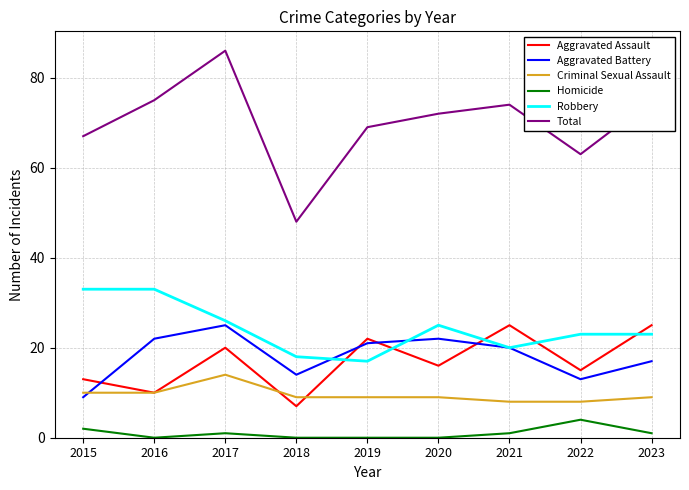

Which series changed the most between 2016 and 2019?

Robbery